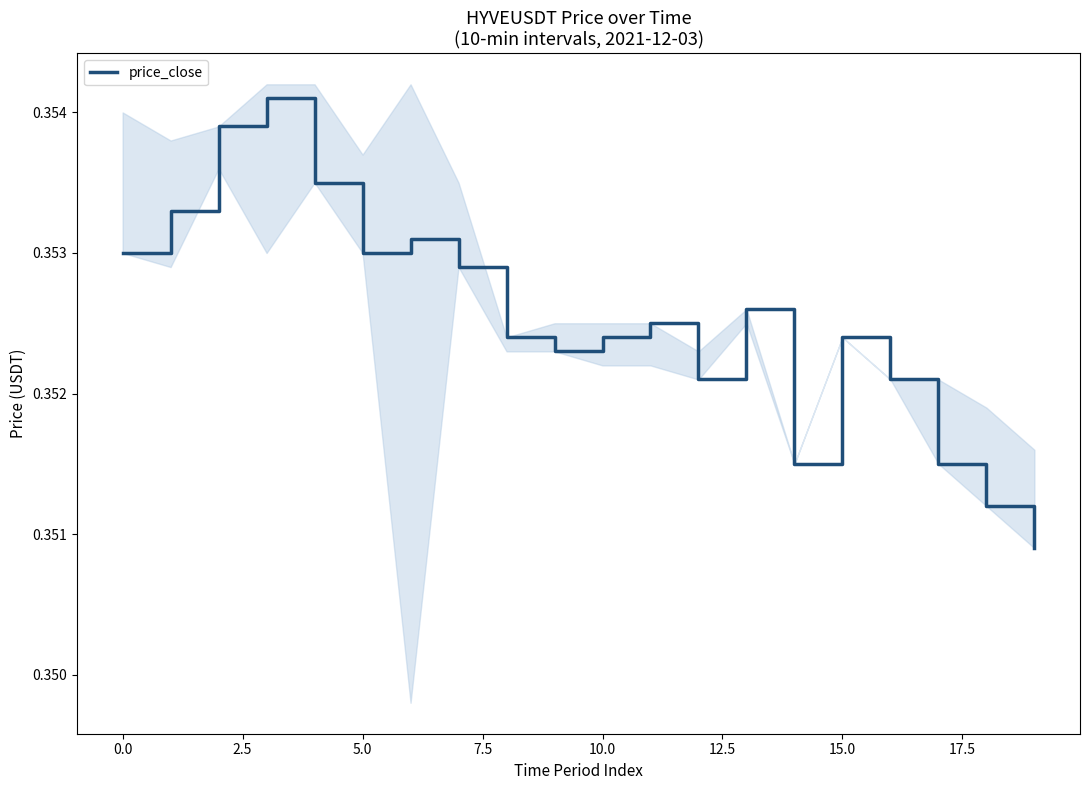

What is the sum of all values?

7.1